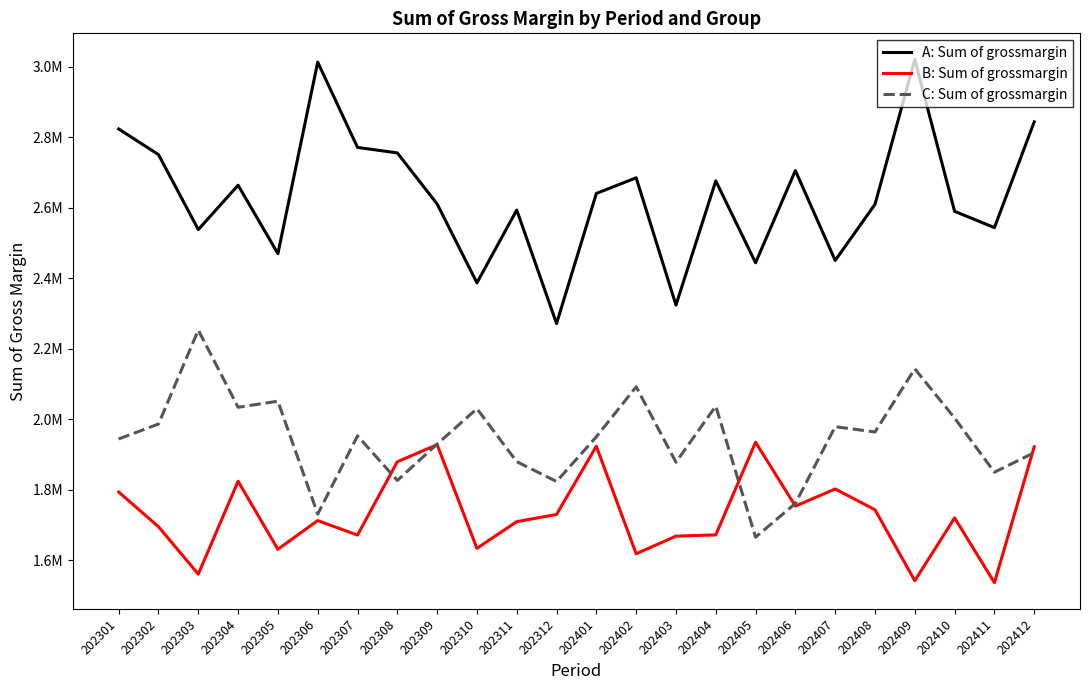

What are all the series names shown in the legend?

A: Sum of grossmargin, B: Sum of grossmargin, C: Sum of grossmargin